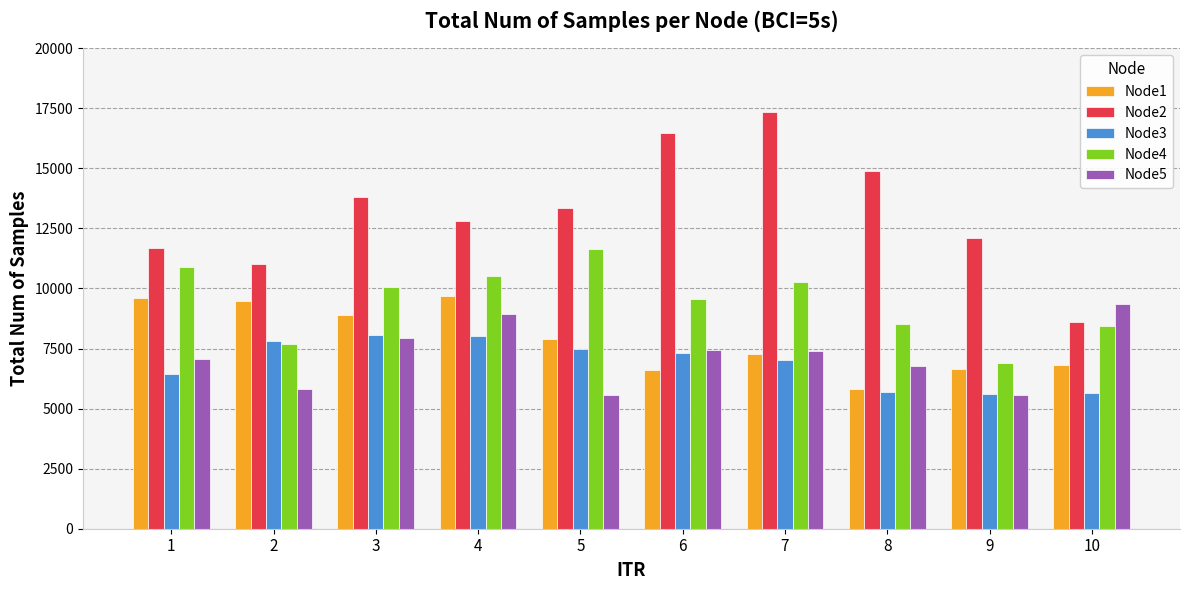

Where does the Node5 series first go above 7418?

3